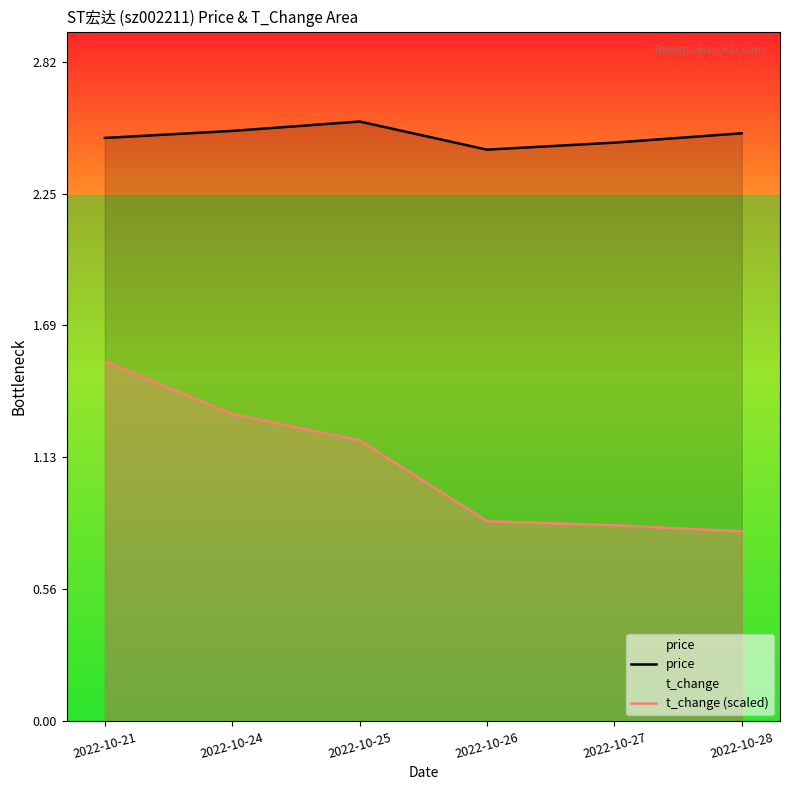

List the series in order of their peak value, highest first.

price, t_change (scaled)